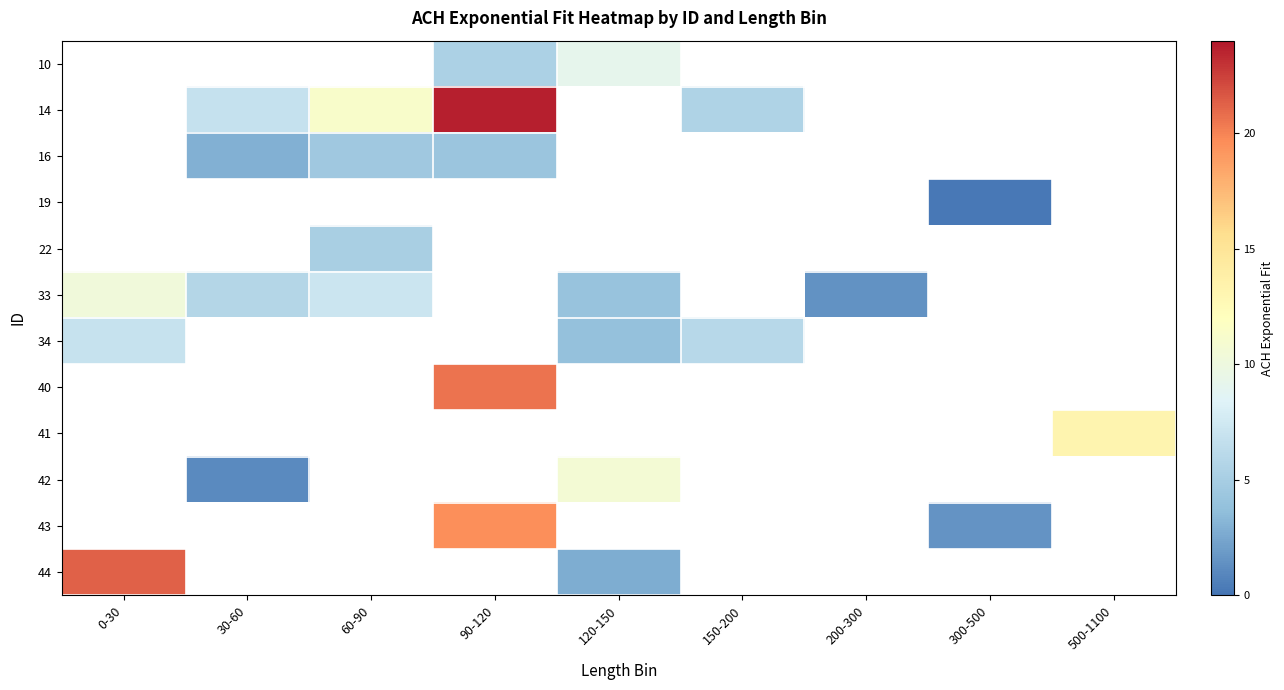

Where does the row_5 series first go above 10?

0-30